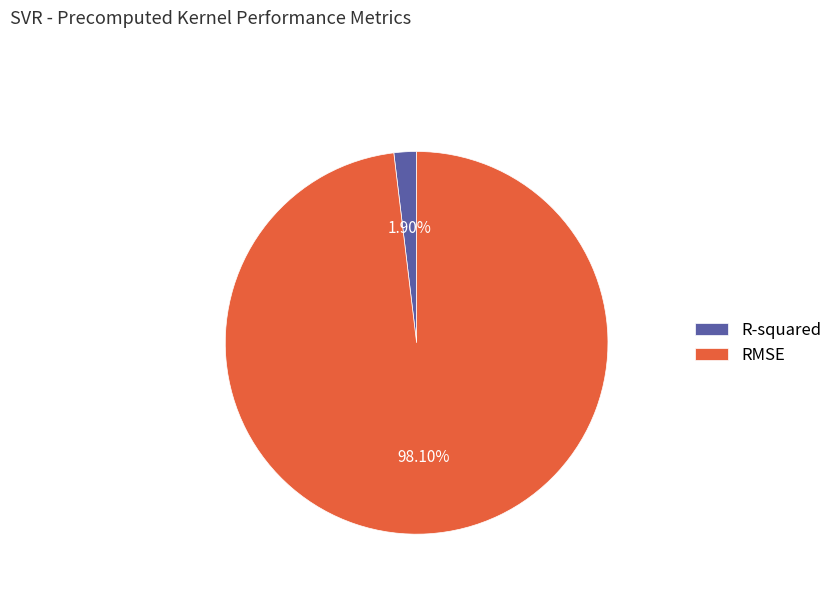

To the nearest percent, what is the combined percentage of RMSE and R-squared?

100%